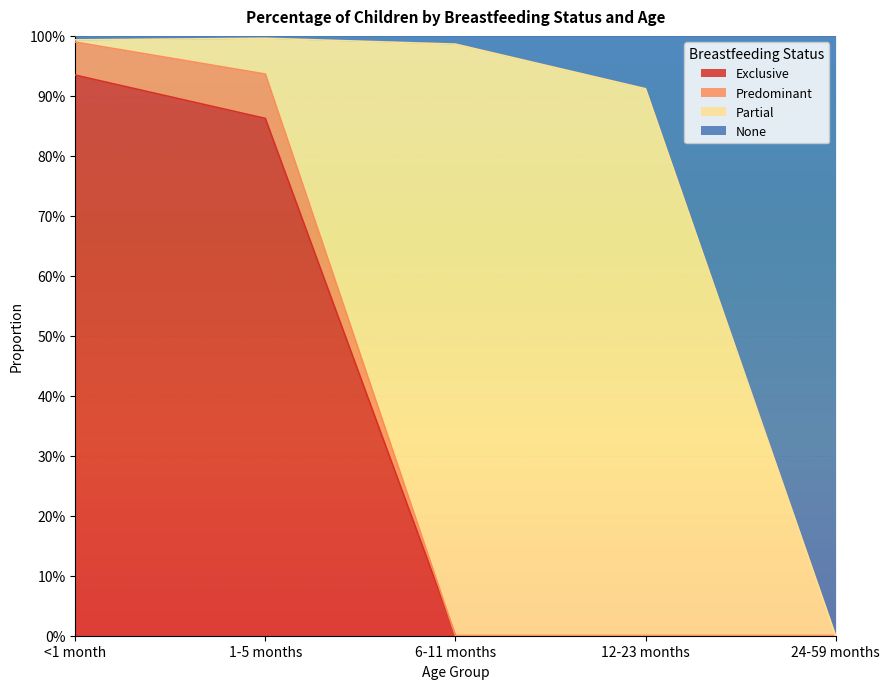

How many categories are shown in the chart?

5